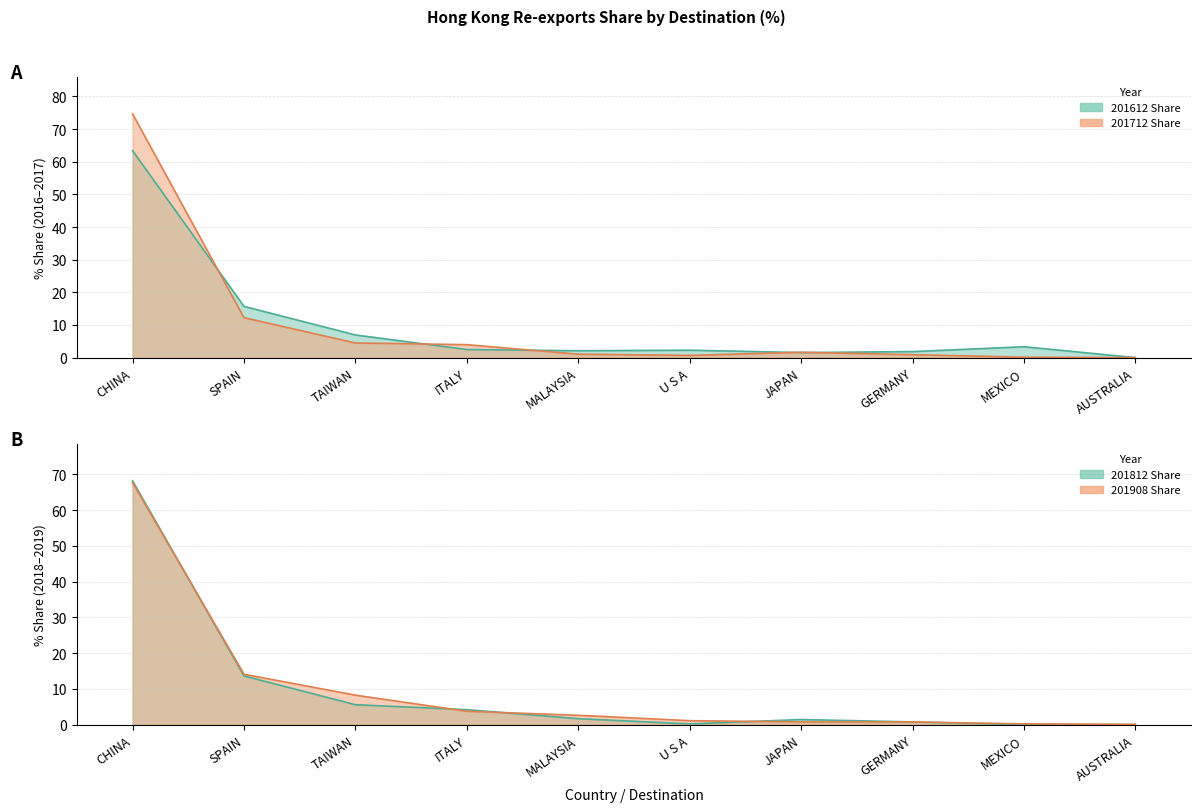

Reading left to right, extract all data points from this chart.

201612 Share: CHINA=63.4	SPAIN=15.7	TAIWAN=6.9	ITALY=2.5	MALAYSIA=2.1	U S A=2.3	JAPAN=1.5	GERMANY=1.8	MEXICO=3.3	AUSTRALIA=0.0
201712 Share: CHINA=74.7	SPAIN=12.2	TAIWAN=4.5	ITALY=4.0	MALAYSIA=1.1	U S A=0.7	JAPAN=1.6	GERMANY=0.9	MEXICO=0.1	AUSTRALIA=0.0
201812 Share: CHINA=68.2	SPAIN=13.6	TAIWAN=5.6	ITALY=4.2	MALAYSIA=1.7	U S A=0.2	JAPAN=1.4	GERMANY=0.8	MEXICO=0.0	AUSTRALIA=0.0
201908 Share: CHINA=67.7	SPAIN=14.1	TAIWAN=8.3	ITALY=3.8	MALAYSIA=2.6	U S A=1.1	JAPAN=0.8	GERMANY=0.8	MEXICO=0.2	AUSTRALIA=0.1